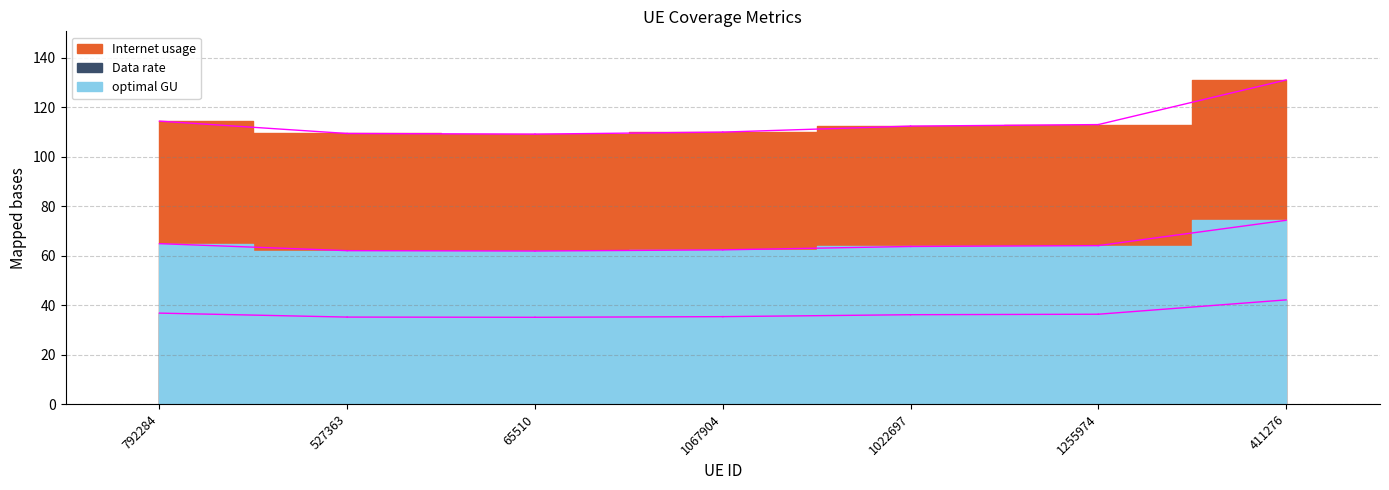

How many data points in Data rate are above 36?

4